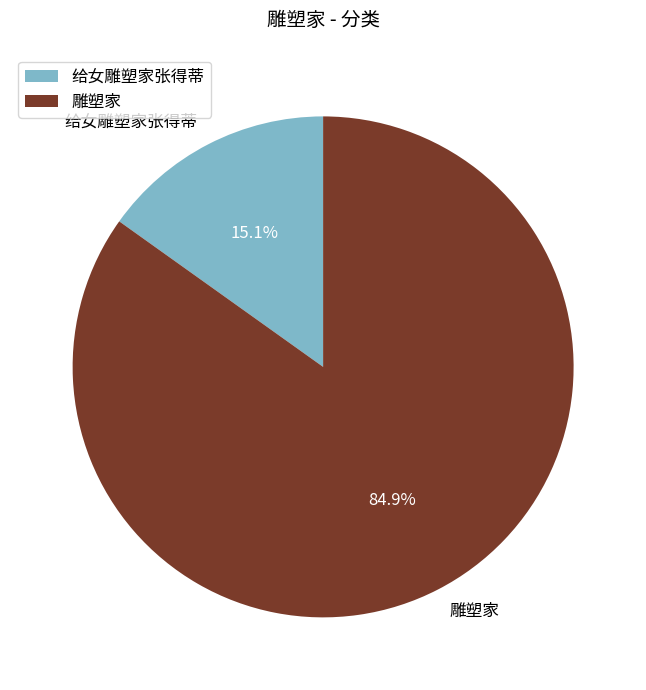

Is it true that 给女雕塑家张得蒂 is 28% of the pie?

False